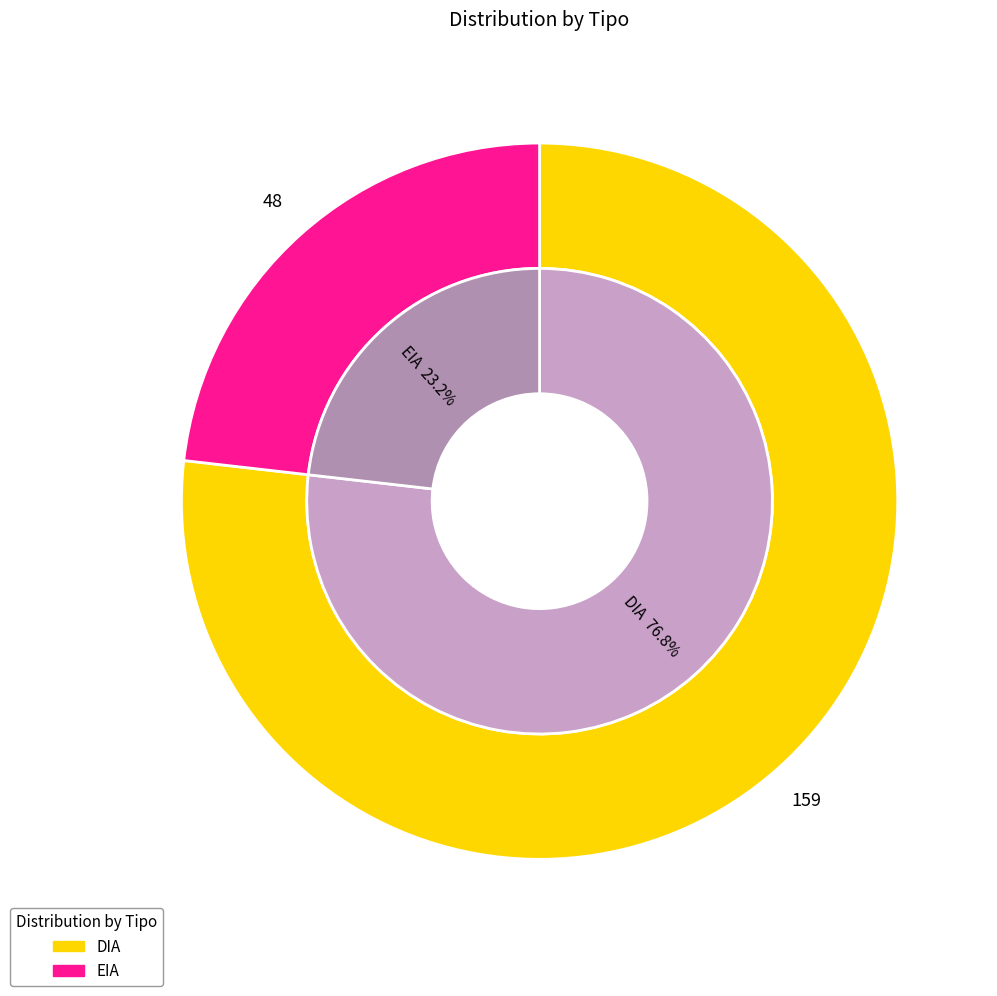

Is it true that EIA is 23% of the pie?

True